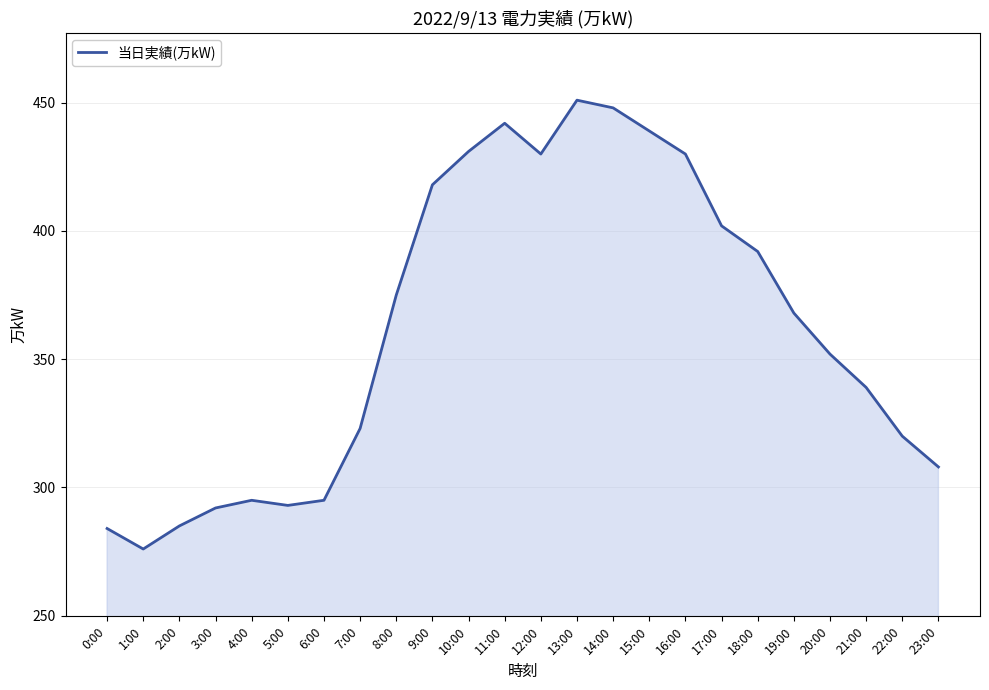

Does the chart display data point markers on the line(s)?

No